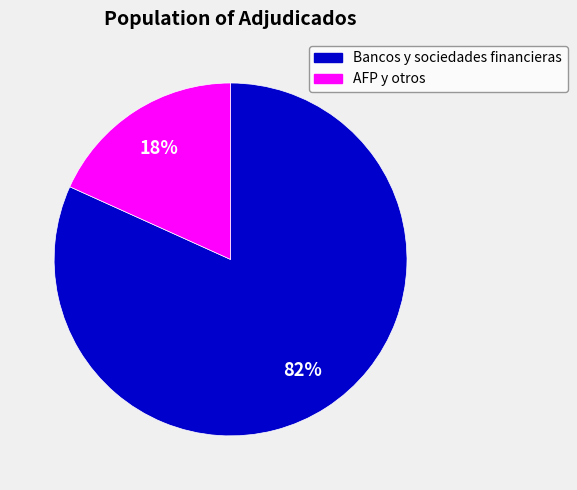

To the nearest percent, what is the difference between the largest and smallest slice percentages?

64%